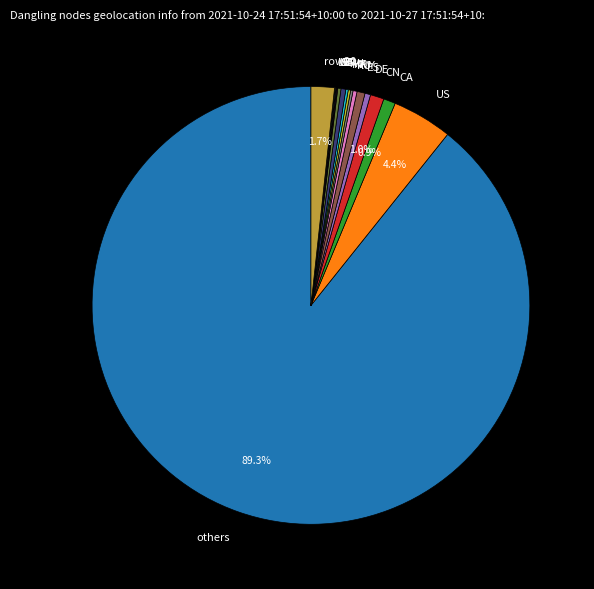

How much of the chart is everything except row20?

98.3%